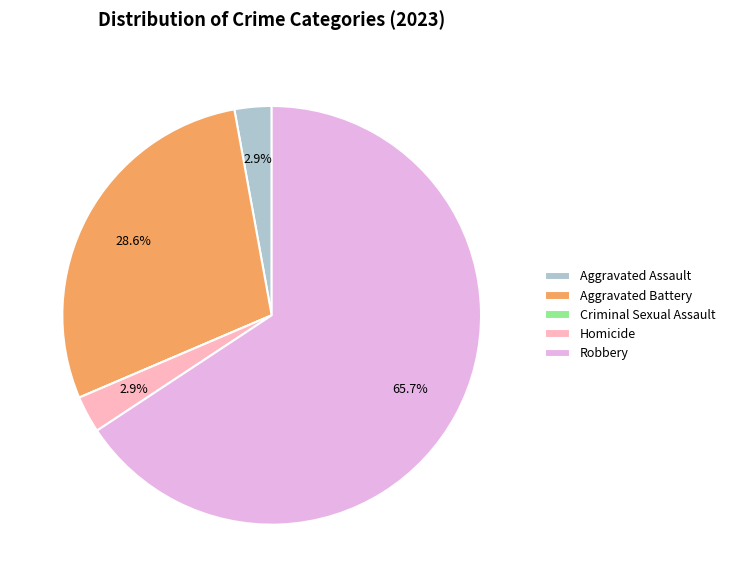

What percentage is NOT represented by Aggravated Battery?

71.4%